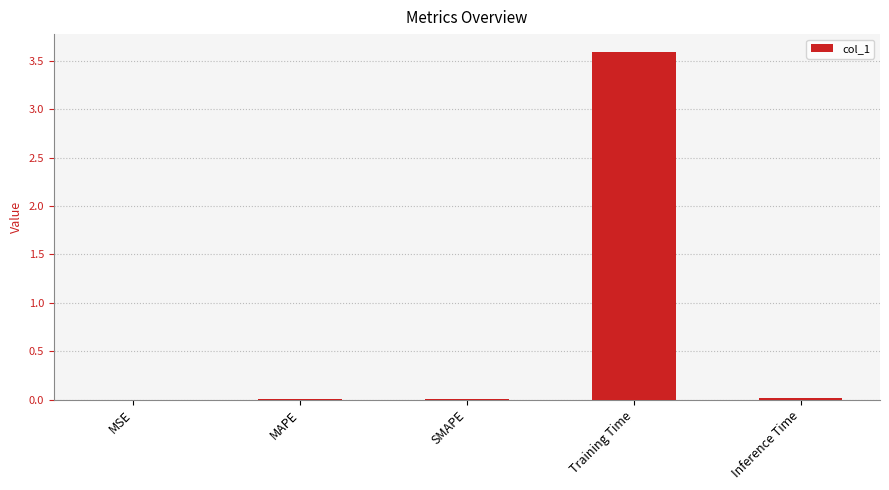

What is the sum of the values at Training Time and SMAPE?

3.6